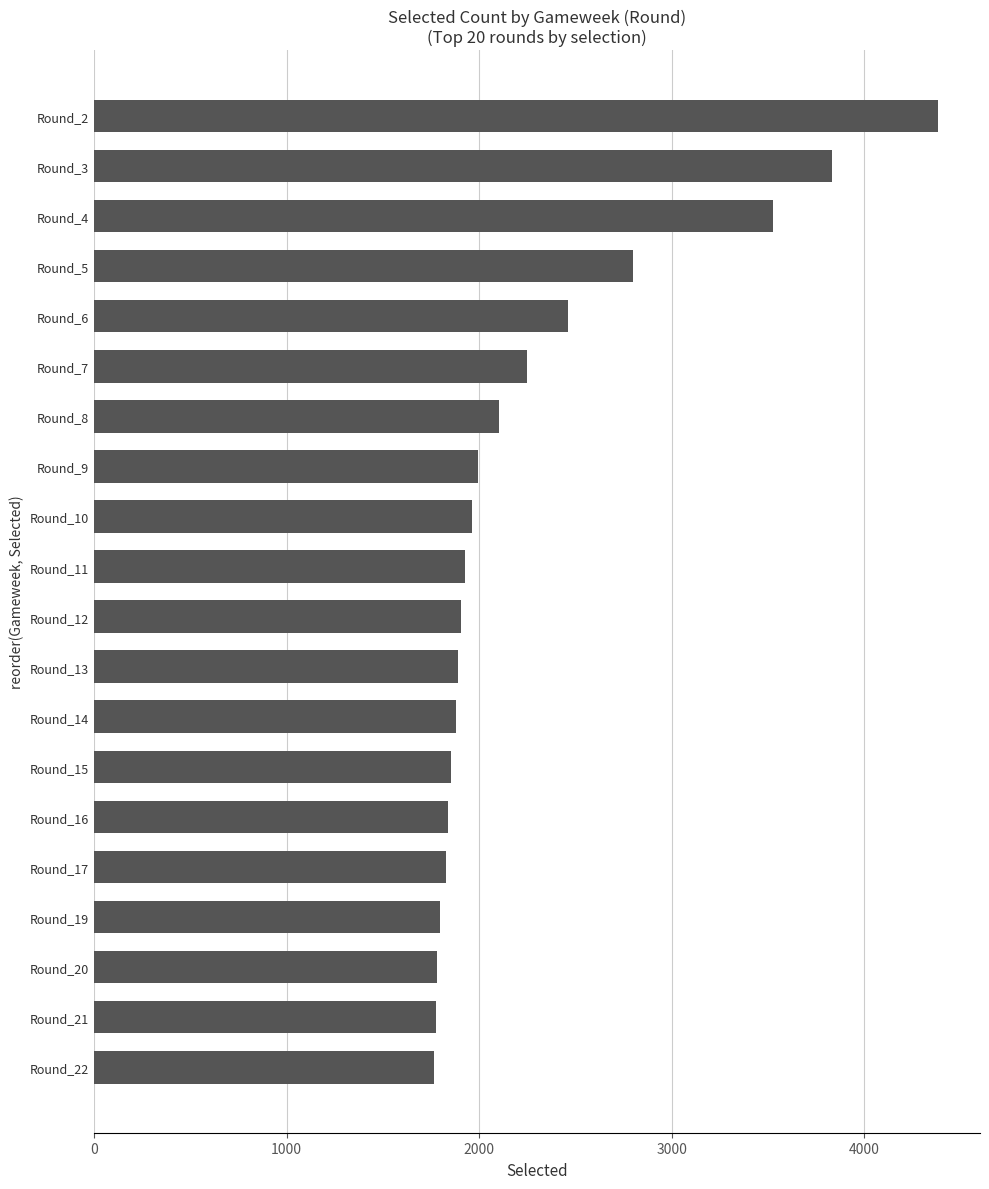

At which category does the chart reach its peak across all series?

Round_2